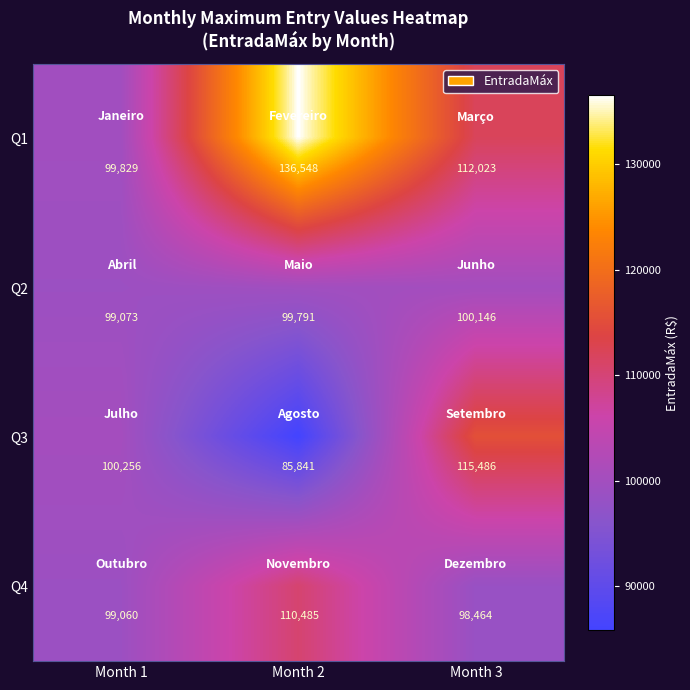

Reading right to left, list all the values displayed in this chart.

Q1: 112023	136548	99829
Q2: 100146	99791	99073
Q3: 115486	85841	100256
Q4: 98464	110485	99060